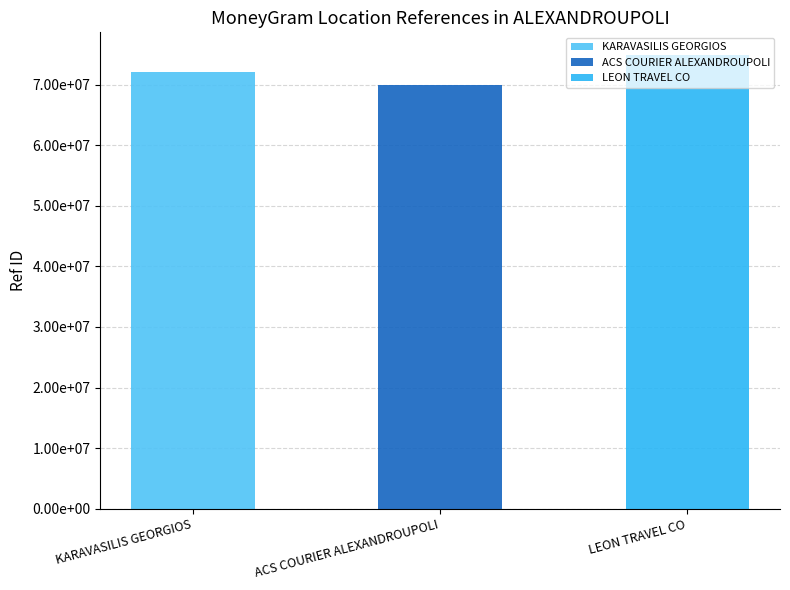

What is the ratio of the value at LEON TRAVEL CO to the value at KARAVASILIS GEORGIOS?

1.0